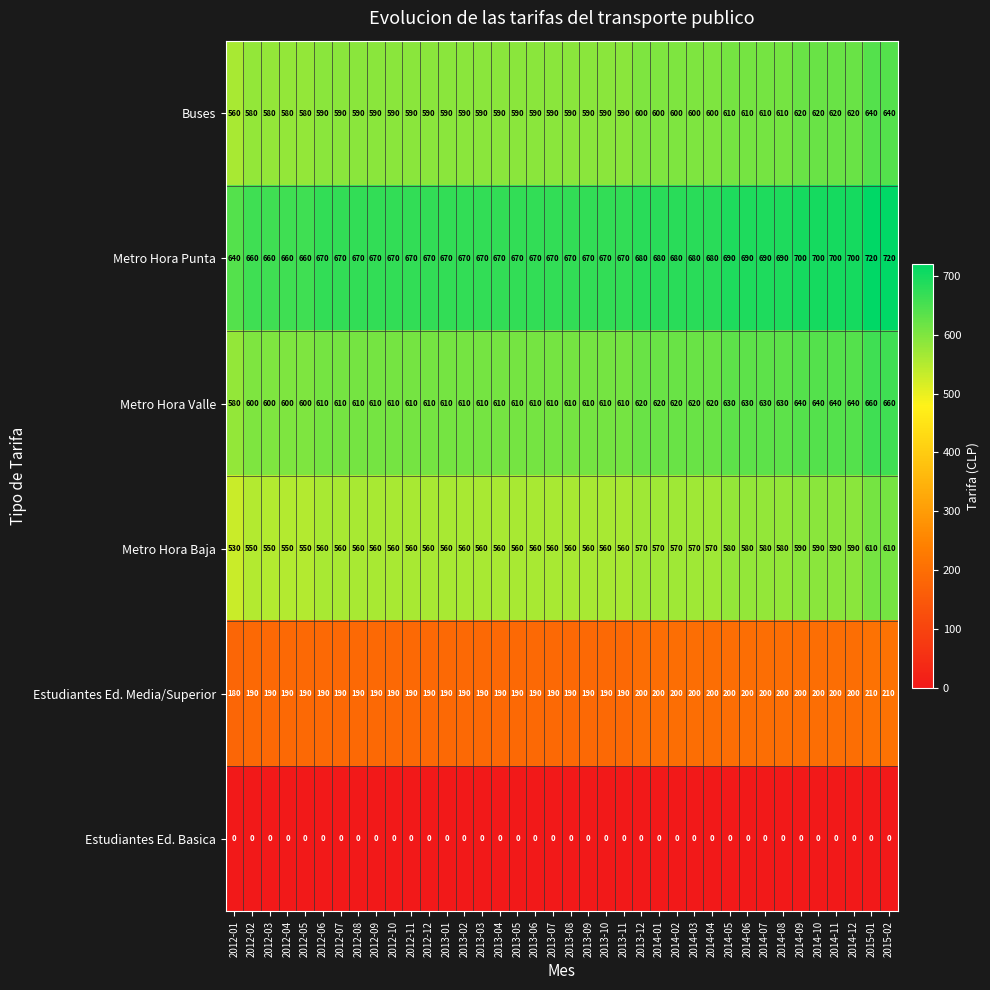

What is the sum of the Estudiantes Ed. Media/Superior values at 2013-02 and 2012-07?

380